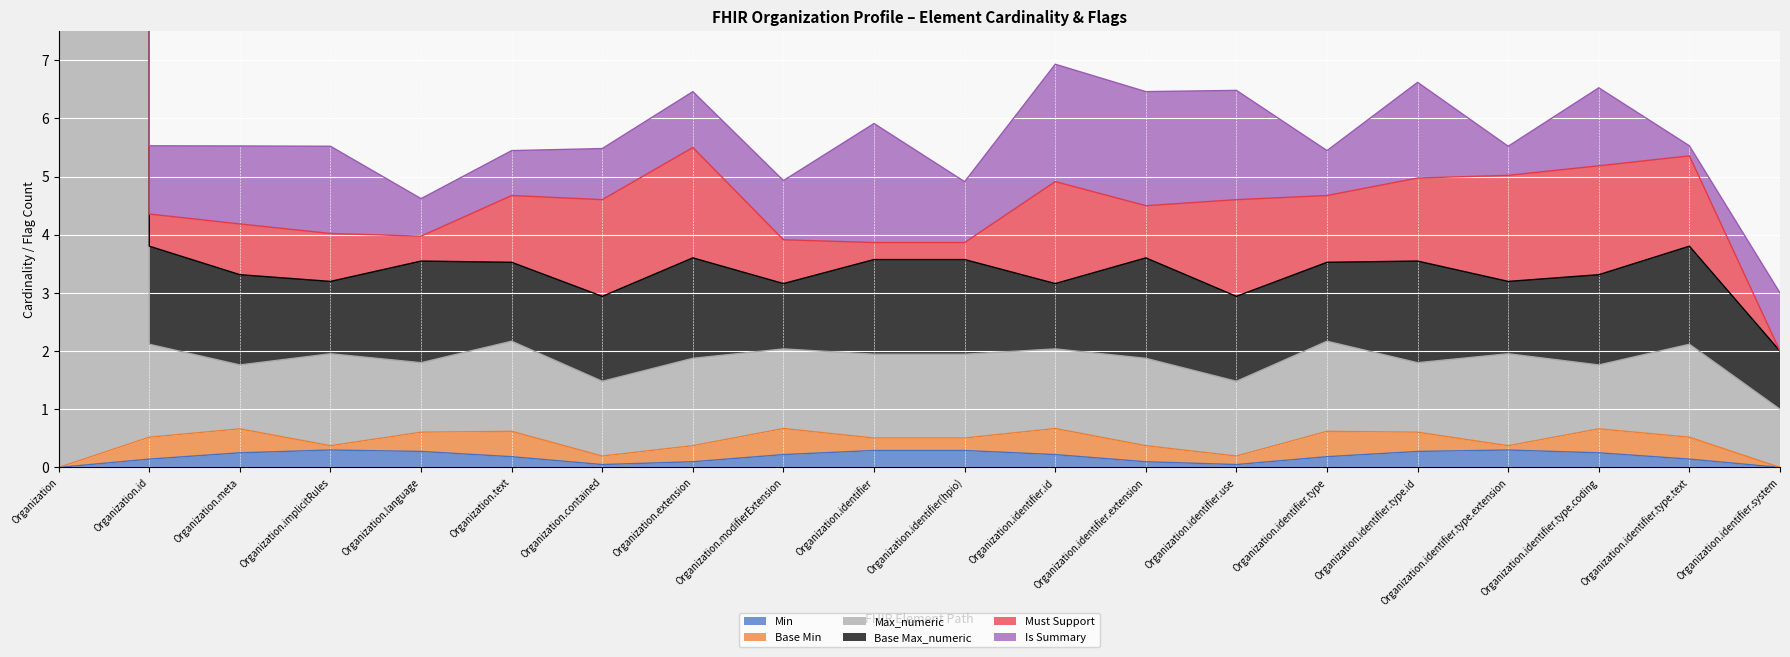

Reading right to left, extract all data points from this chart.

Min: 0	0	0	0	0	0	0	0	0	0	0	0	0	0	0	0	0	0	0	0
Base Min: 0	0	0	0	0	0	0	0	0	0	0	0	0	0	0	0	0	0	0	0
Max_numeric: 1	1	1	1	1	1	1	1	1	1	1	1	1	1	1	1	1	1	1	999
Base Max_numeric: 1	1	1	1	1	1	1	1	1	1	1	1	1	1	1	1	1	1	1	999
Must Support: 0	1	1	1	1	1	1	0	1	0	0	0	1	1	1	0	0	0	0	0
Is Summary: 1	0	1	0	1	0	1	1	1	0	1	0	0	0	0	0	1	1	1	0